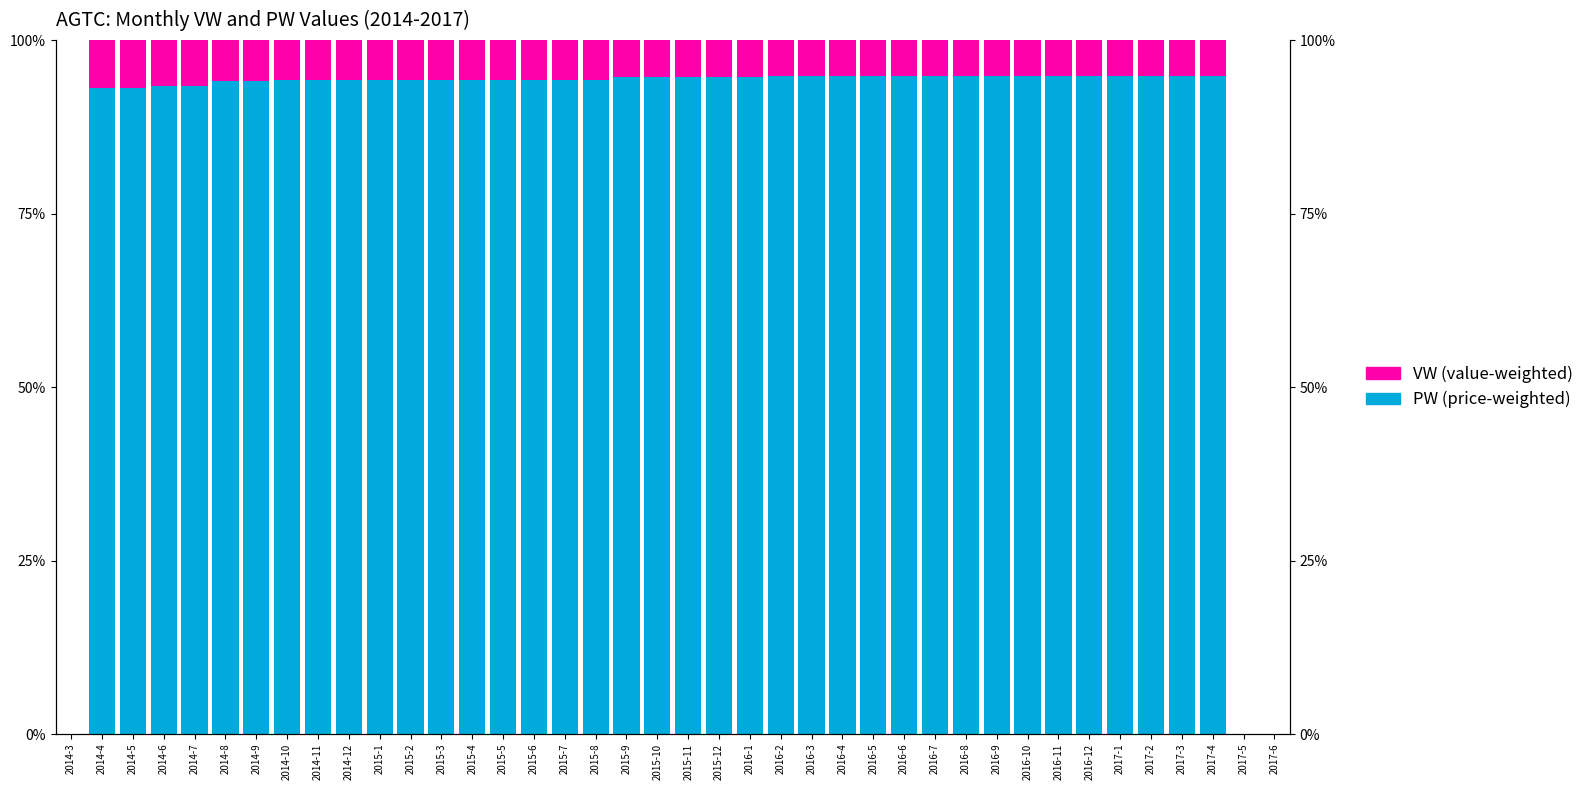

What is the greatest value displayed?

94.8